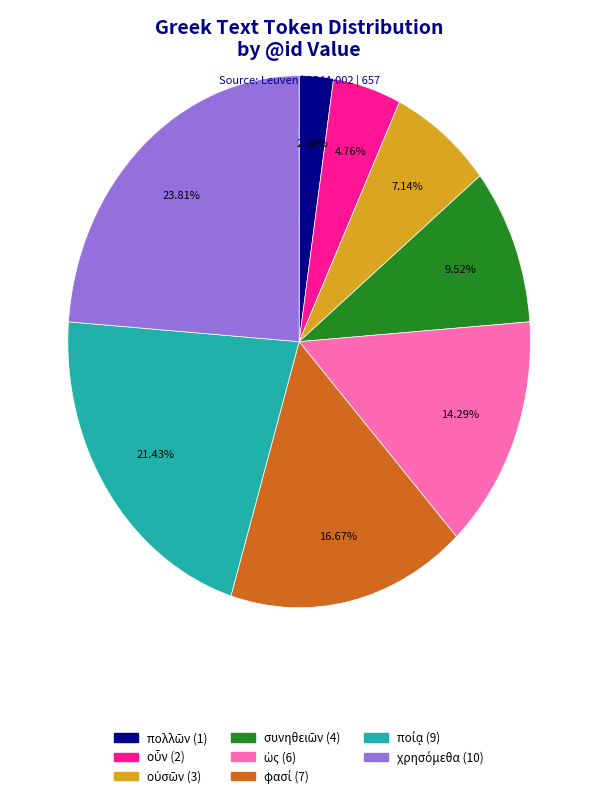

Is there any slice that represents more than half of the pie?

No